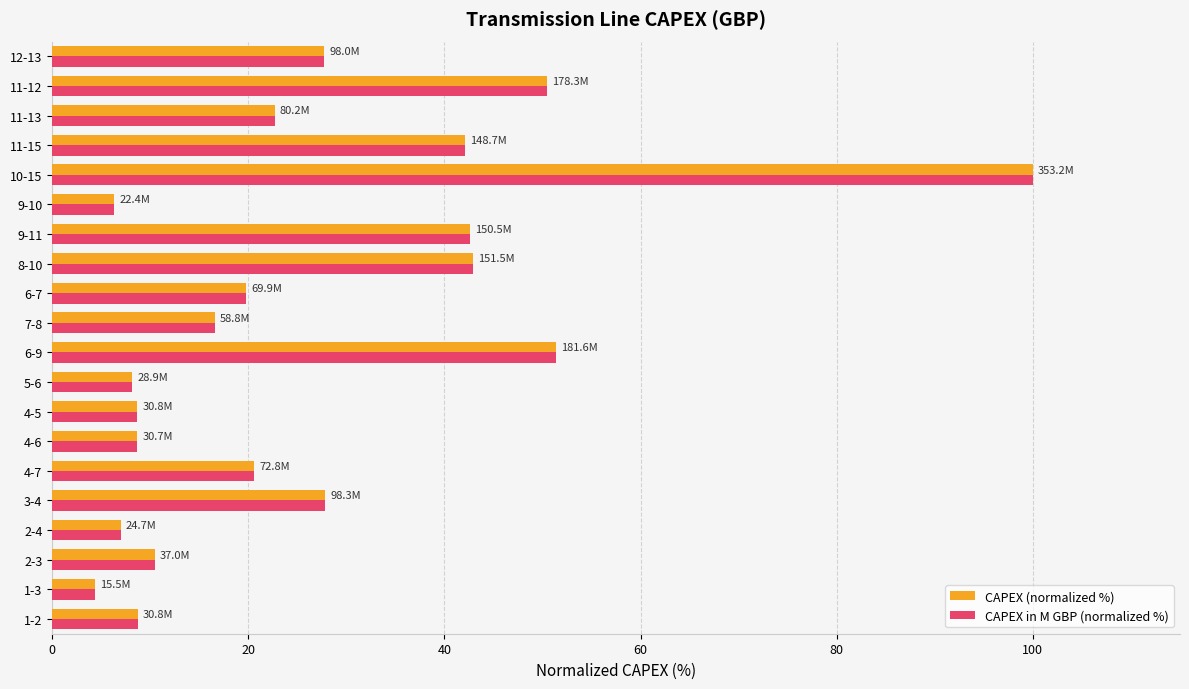

At which category is the sum across all series the highest?

10-15